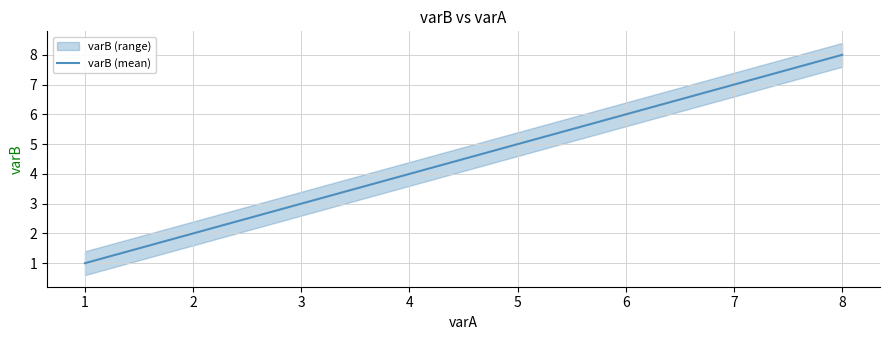

Rank the categories by varB (mean) value from lowest to highest.

1, 2, 3, 4, 5, 6, 7, 8